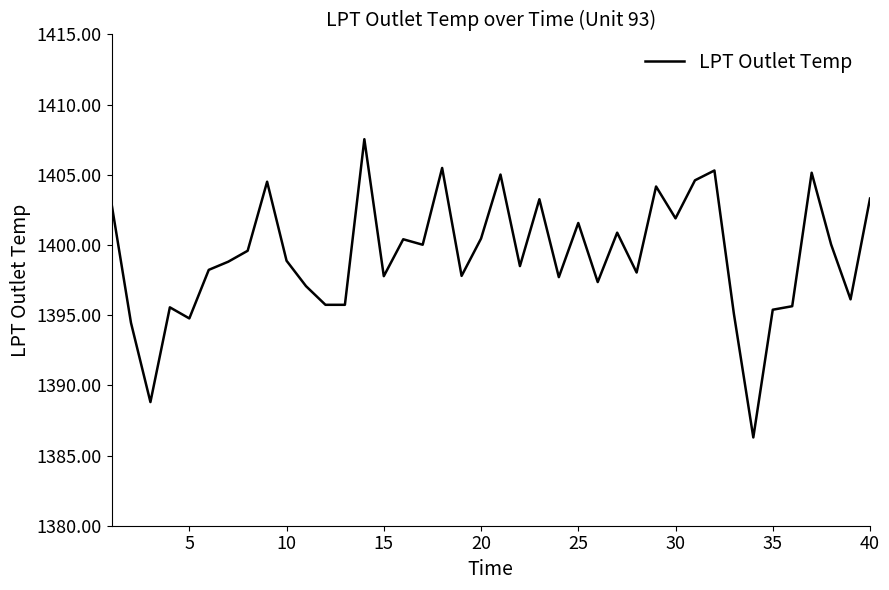

What is the minimum value shown in the chart?

1386.3